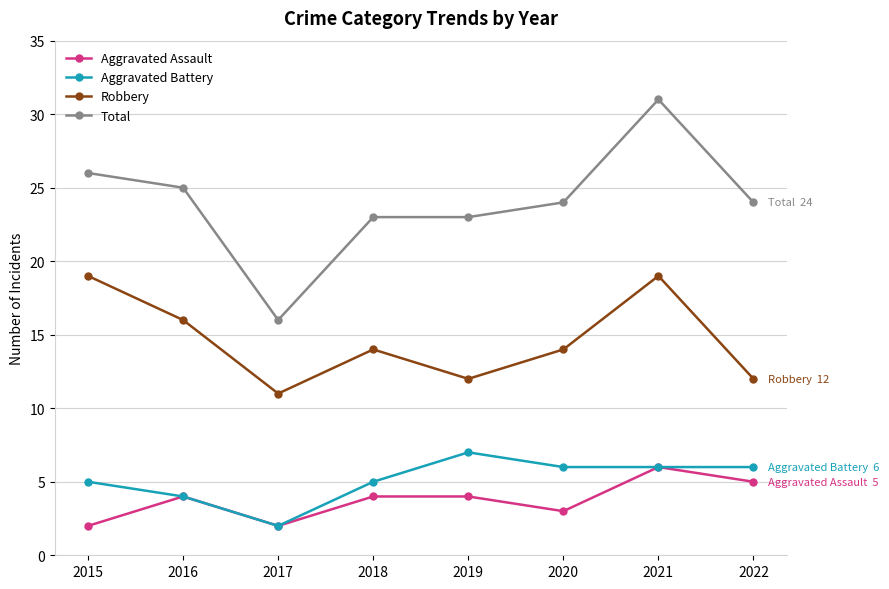

True or false: Total and Robbery intersect in this chart.

False